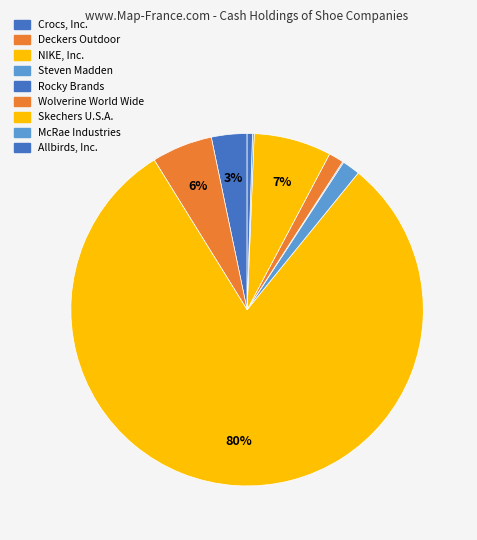

Which has a higher value, Skechers U.S.A. or Wolverine World Wide?

Skechers U.S.A.